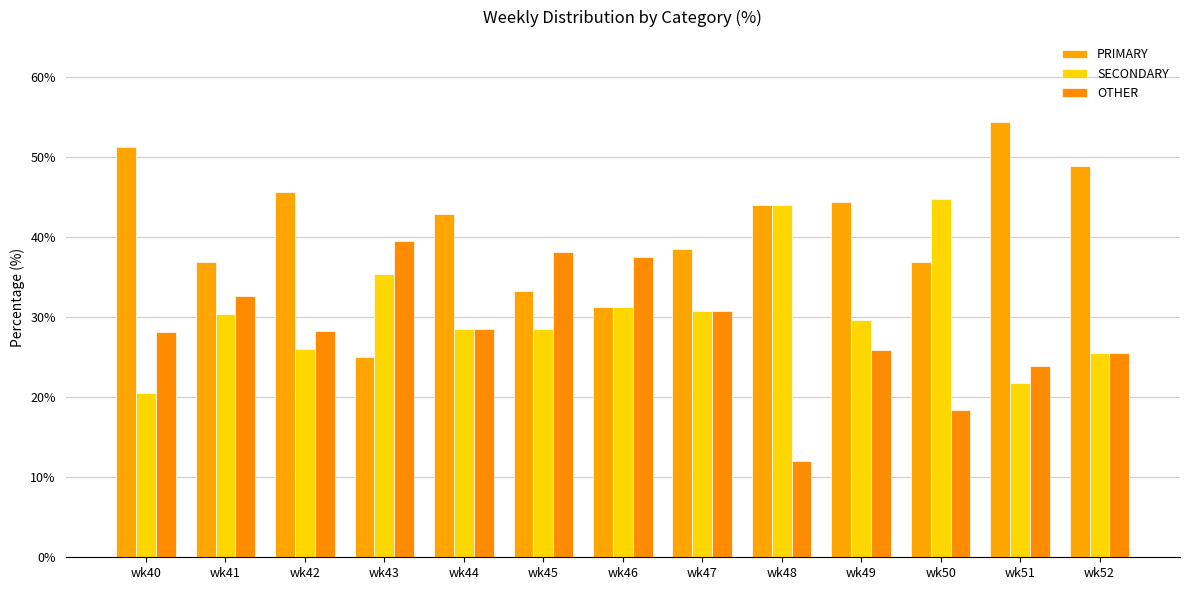

Is the value of SECONDARY at wk48 greater than the value of PRIMARY at wk42?

No